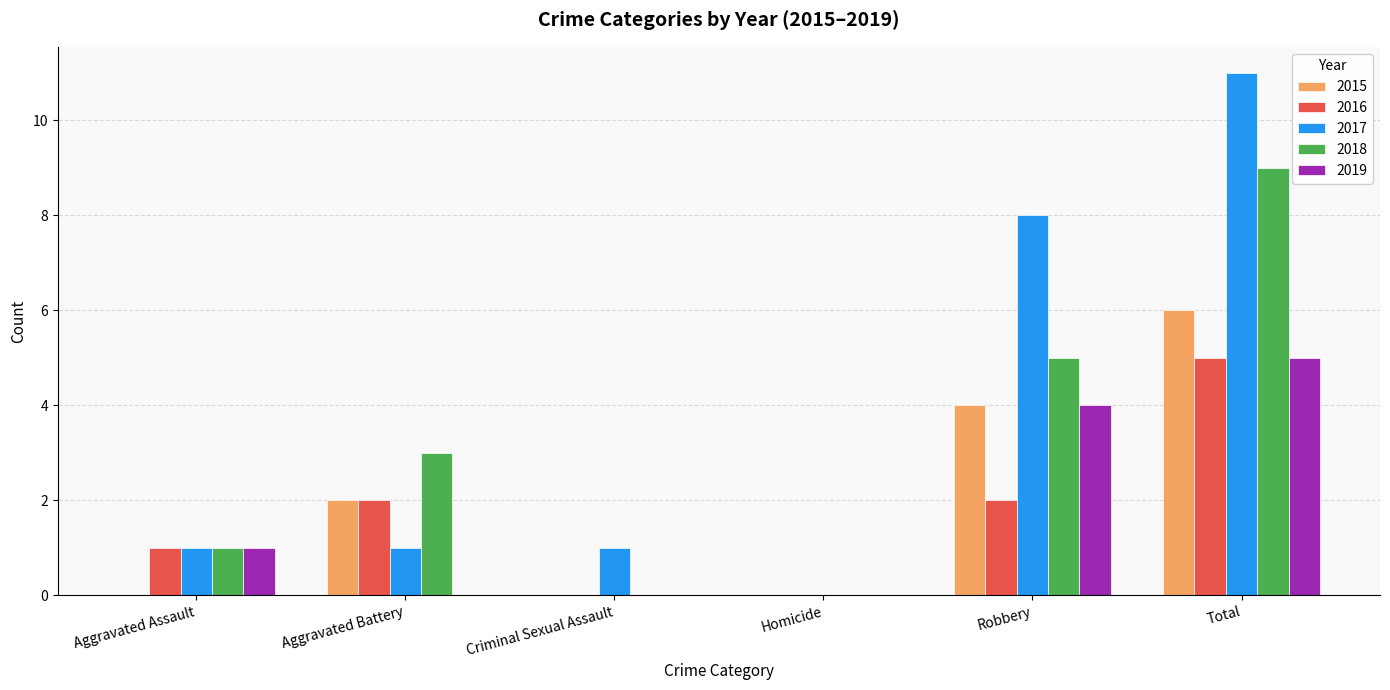

Which category has the highest value in the 2019 series?

Total